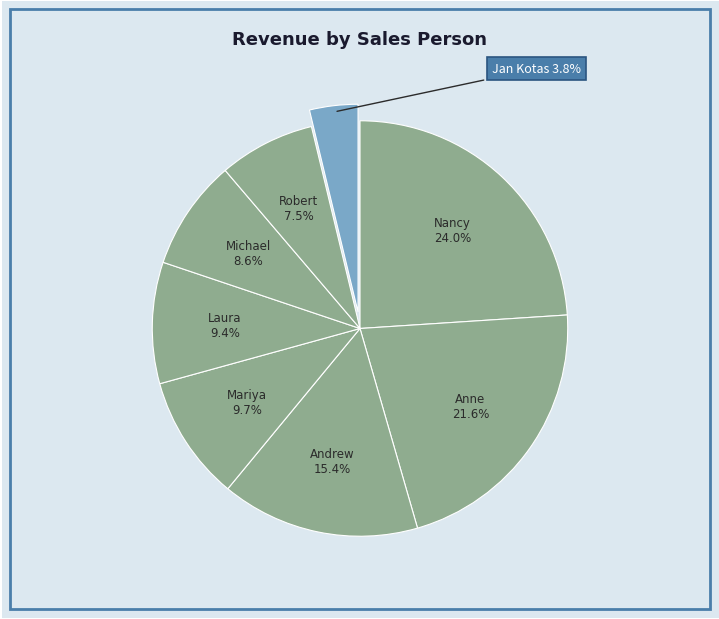

Count the number of slices in the pie.

8